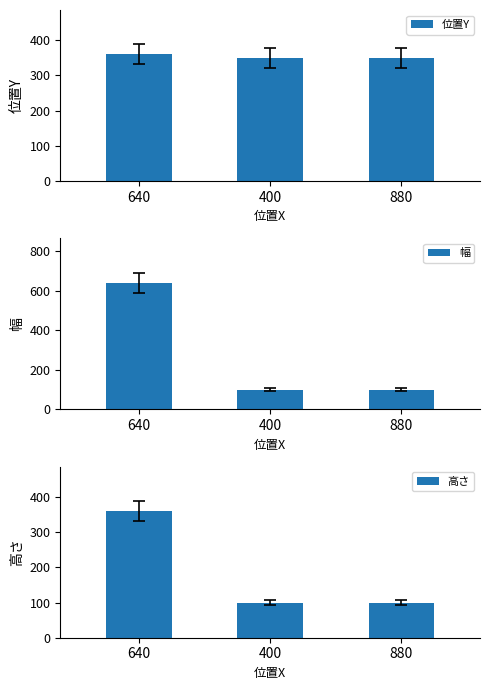

What is the sum of all 高さ values?

560